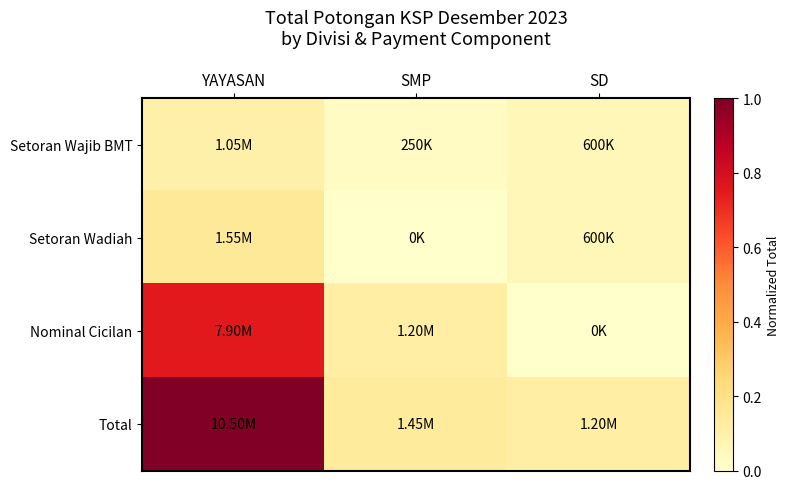

At how many categories does at least one series exceed 0?

3